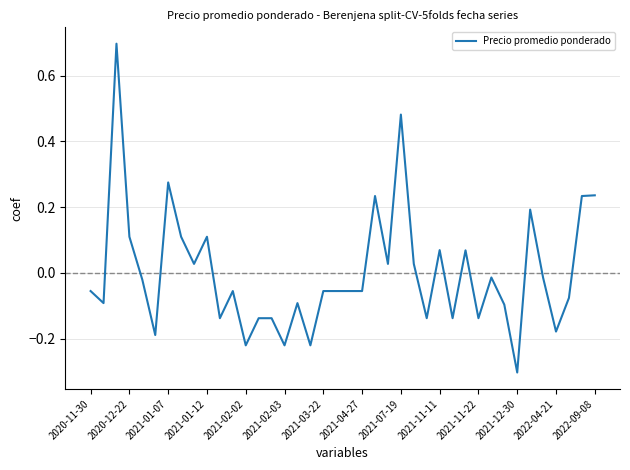

What is the maximum value shown in the chart?

0.7